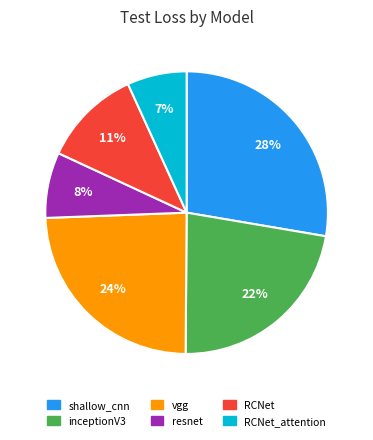

To the nearest percent, what is the average slice percentage?

17%